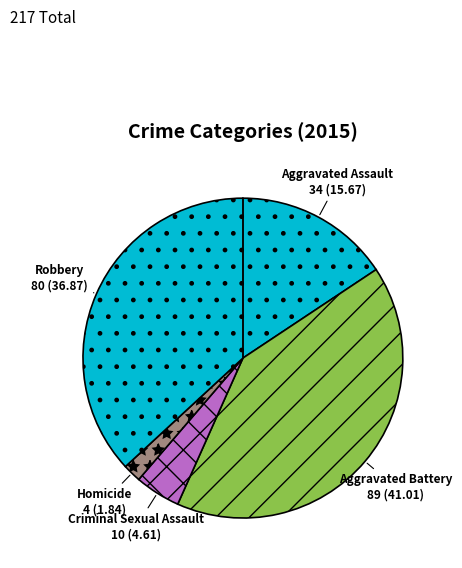

Between Aggravated Battery and Criminal Sexual Assault, which is larger?

Aggravated Battery